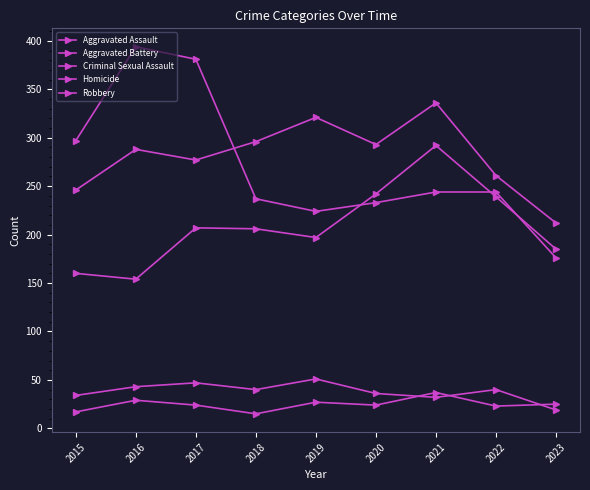

Reading left to right, list all the values displayed in this chart.

Aggravated Assault: 2015=160	2016=154	2017=207	2018=206	2019=197	2020=242	2021=292	2022=239	2023=185
Aggravated Battery: 2015=246	2016=288	2017=277	2018=296	2019=321	2020=293	2021=336	2022=261	2023=212
Criminal Sexual Assault: 2015=34	2016=43	2017=47	2018=40	2019=51	2020=36	2021=32	2022=40	2023=19
Homicide: 2015=17	2016=29	2017=24	2018=15	2019=27	2020=24	2021=37	2022=23	2023=25
Robbery: 2015=297	2016=394	2017=381	2018=237	2019=224	2020=233	2021=244	2022=244	2023=176